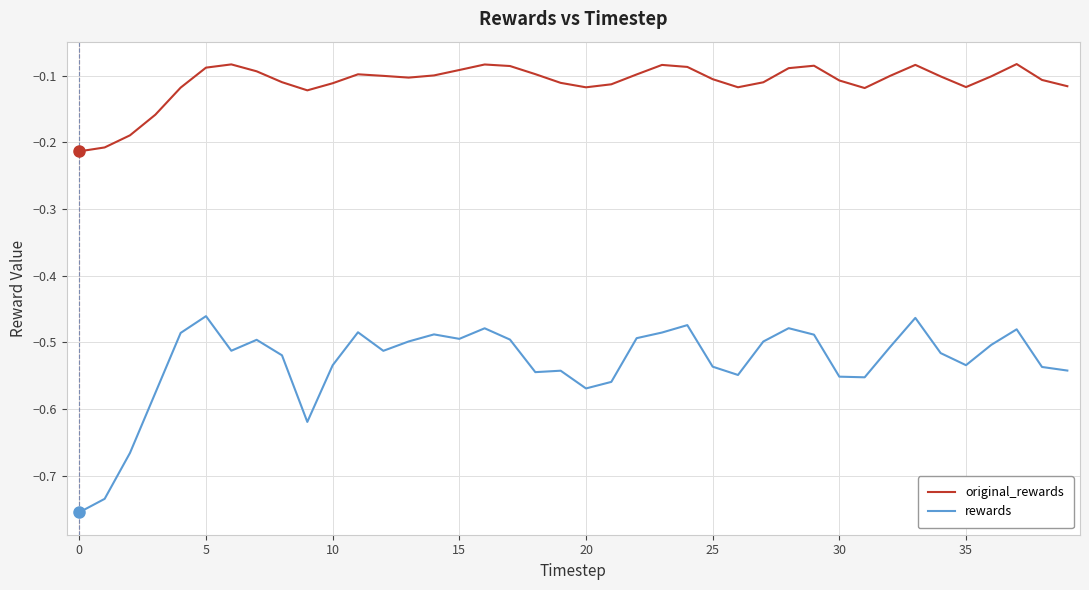

Does the chart display data point markers on the line(s)?

No